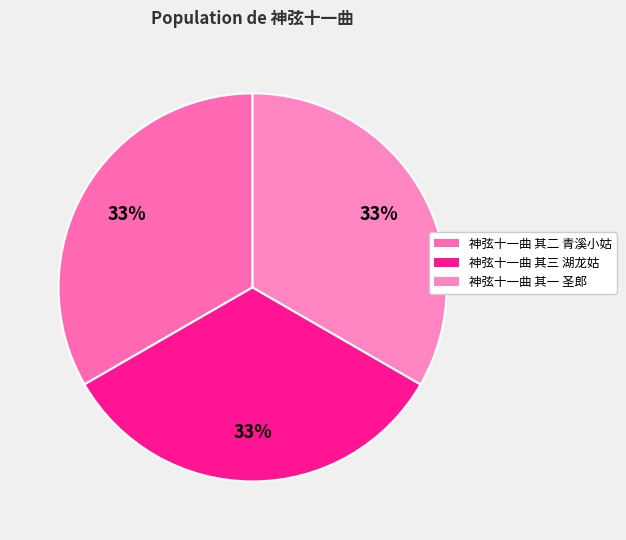

Count the number of slices in the pie.

3